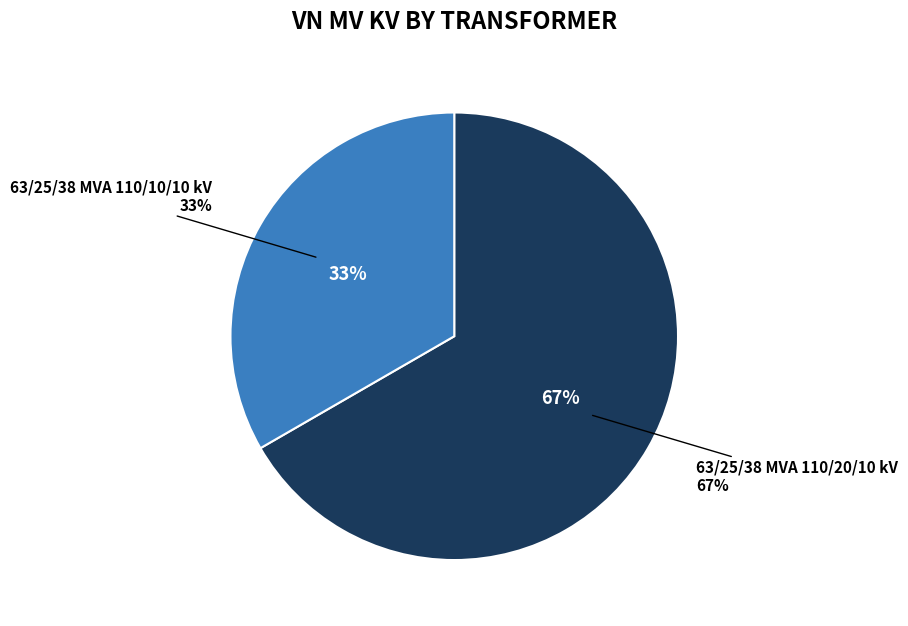

To the nearest percent, what is the average slice percentage?

50%